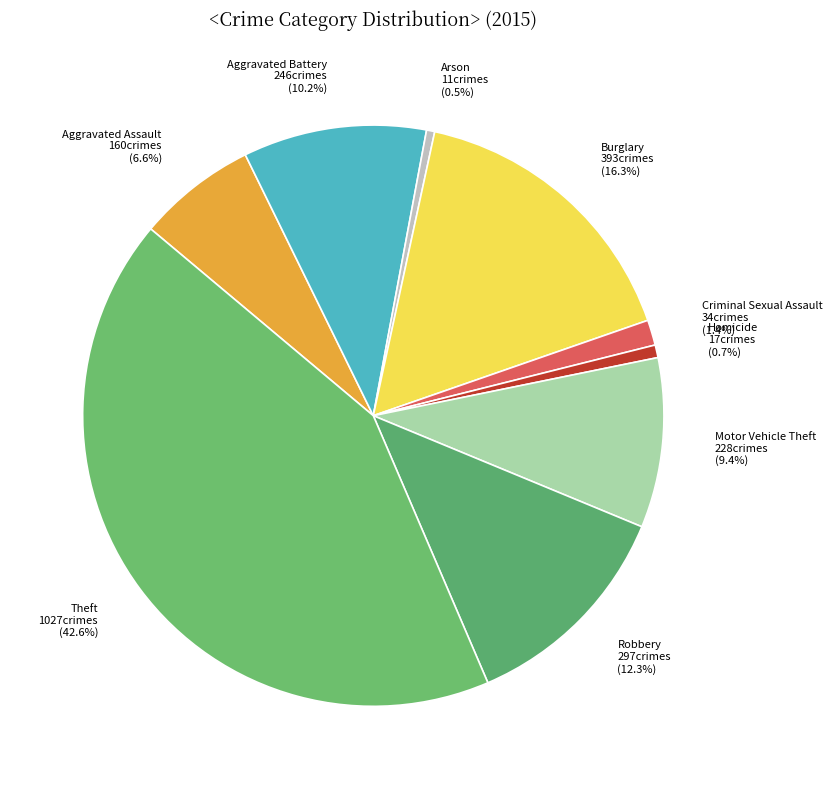

Between Aggravated Battery and Aggravated Assault, which is larger?

Aggravated Battery